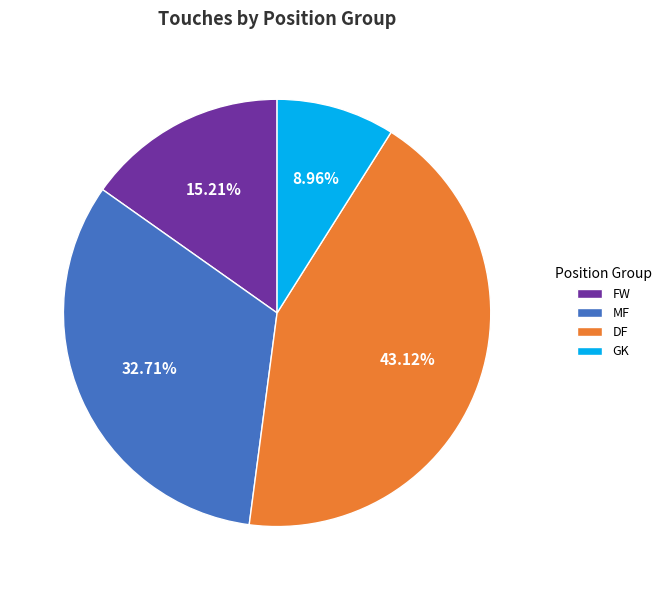

Is the sum of DF and FW greater than half?

Yes